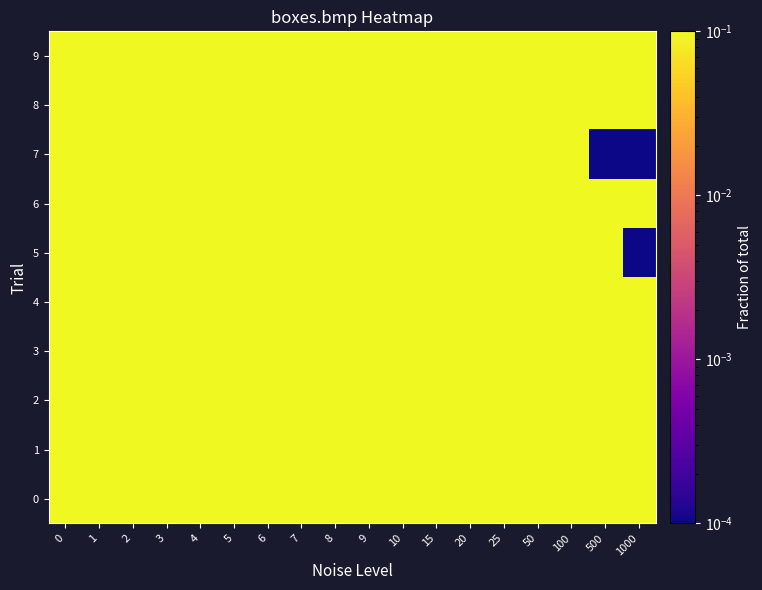

Between 9 and 500, which series saw the biggest shift?

7